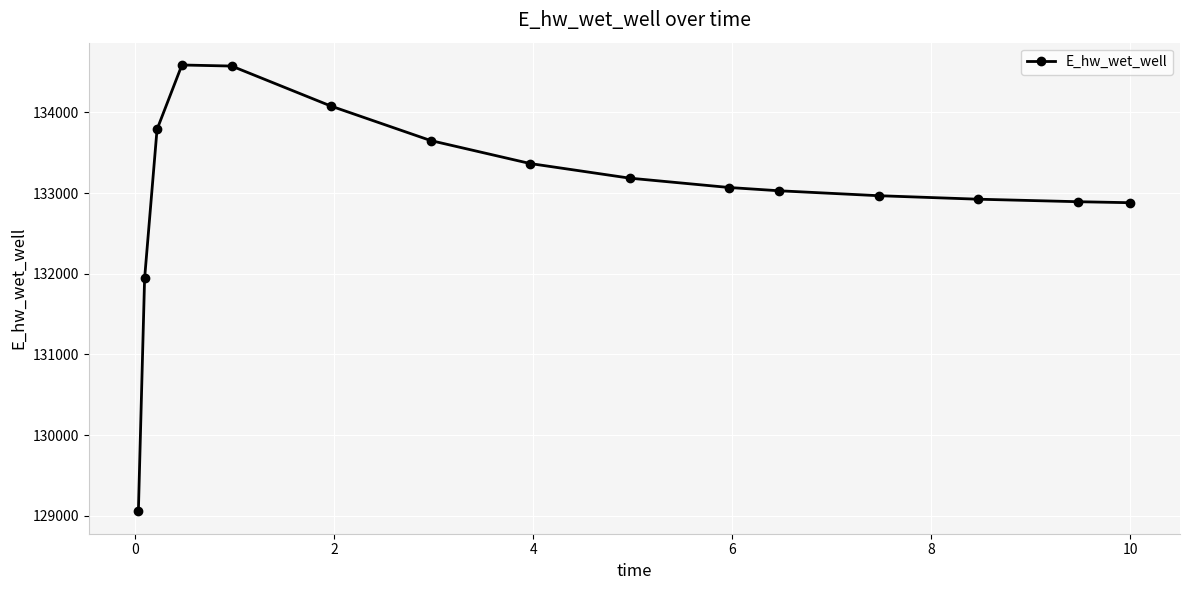

True or false: the data has more than 0 interior local peaks.

True